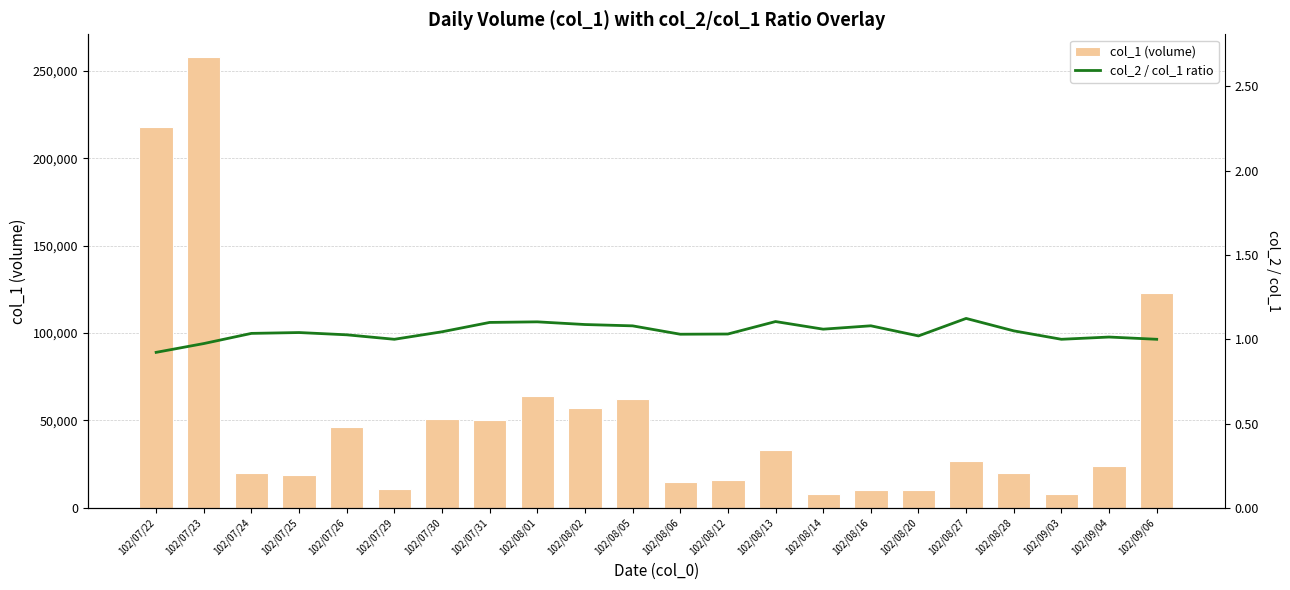

Which series has the largest range (max minus min)?

col_1 (volume)